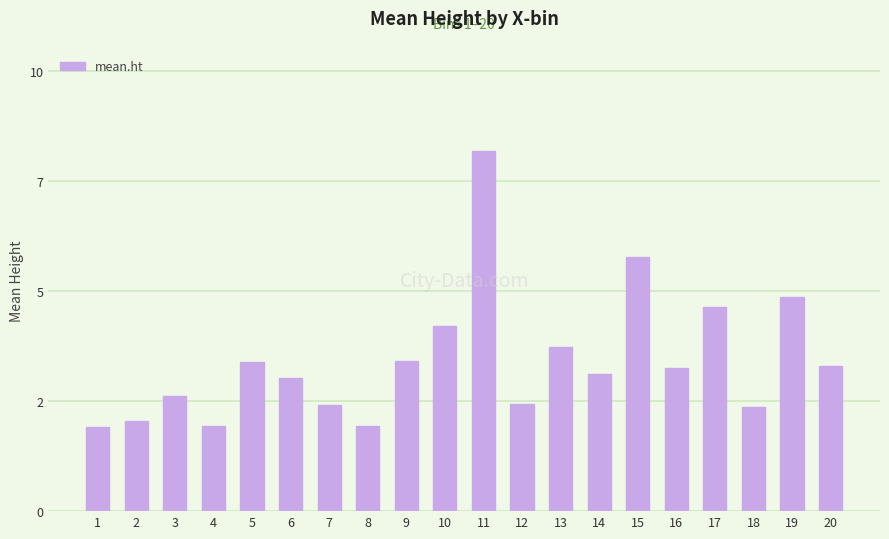

Are the bars horizontal?

No